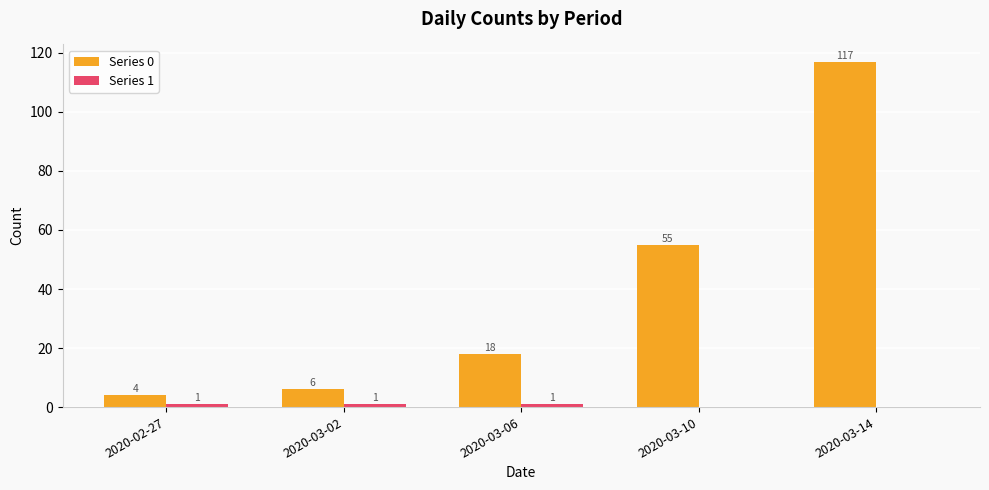

Where is Series 0 nearest to the value 60?

2020-03-10